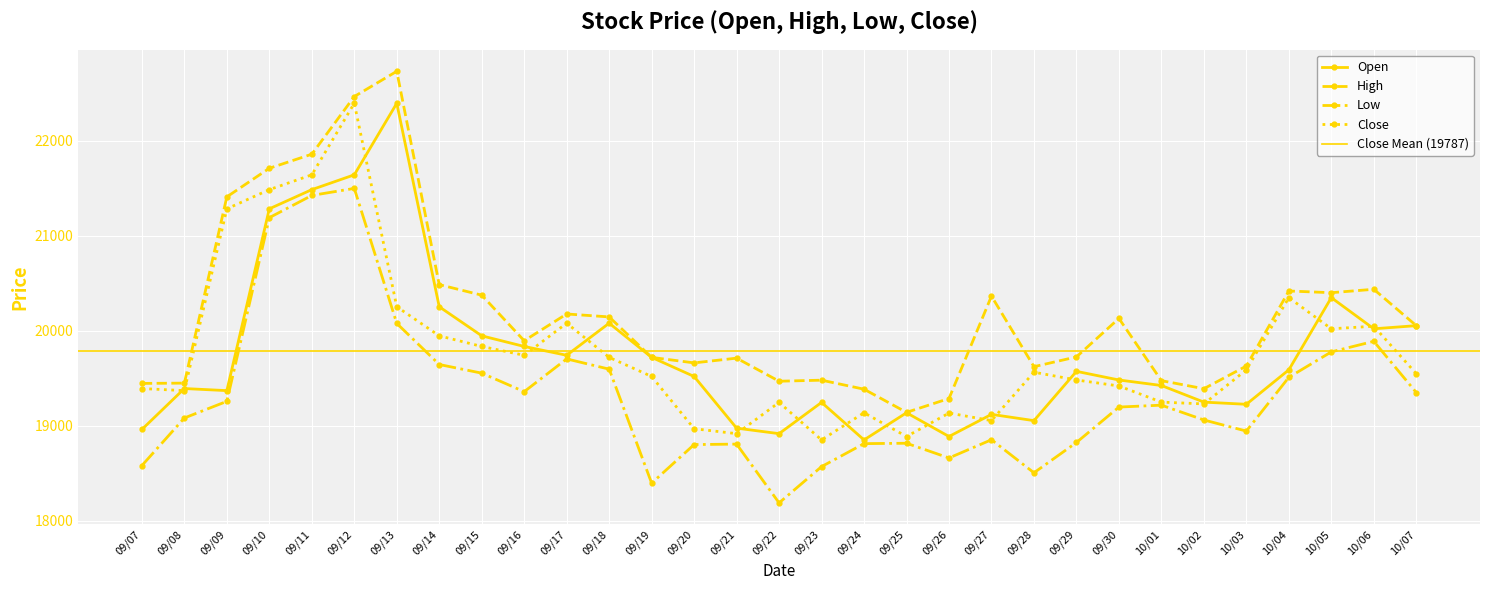

True or false: Close has more than 0 points higher than both neighbors.

True